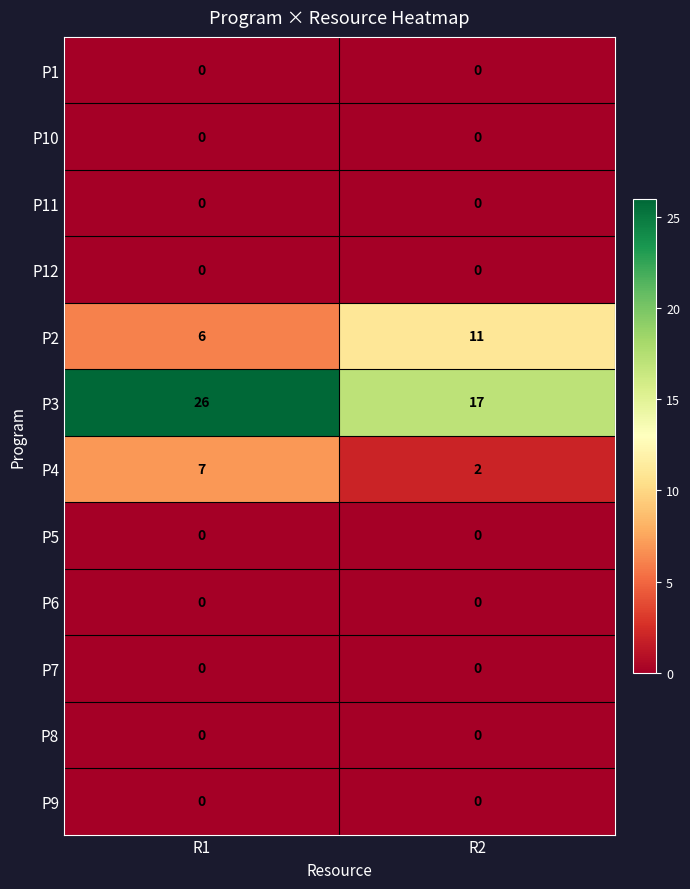

Is it true that P2 equals 11 at R2?

True